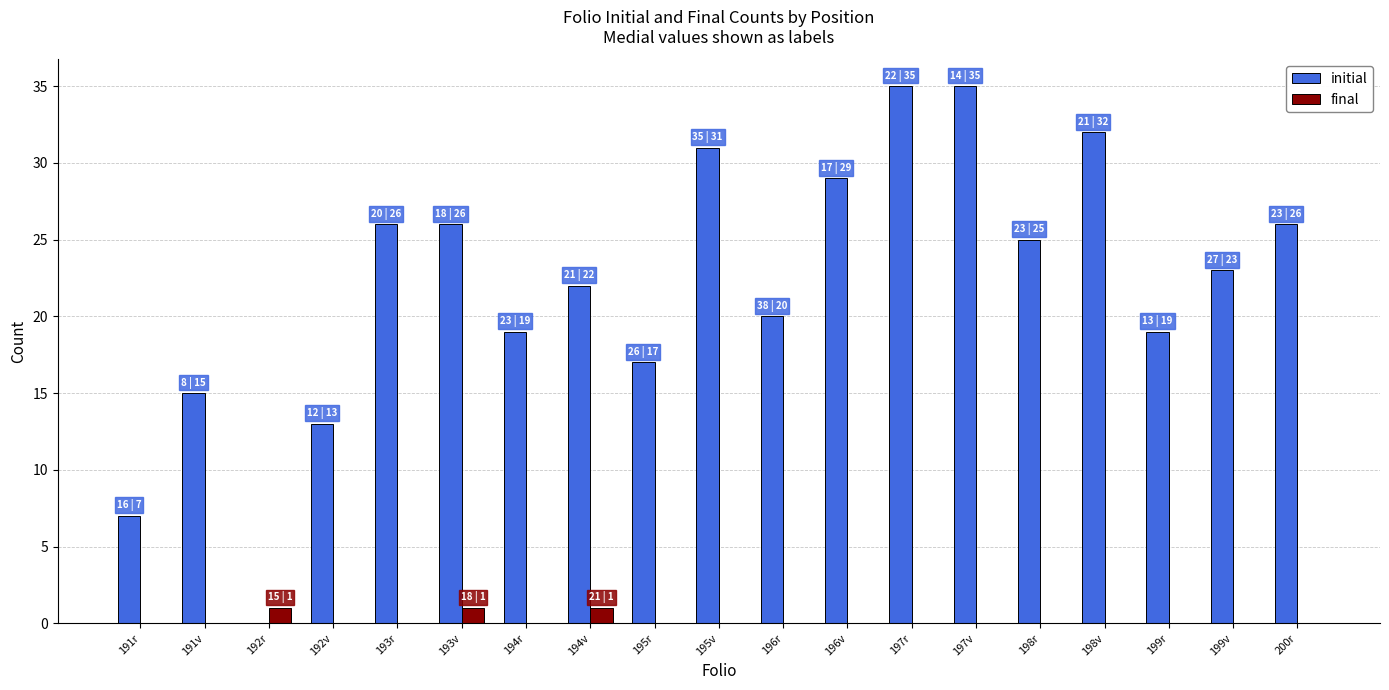

What is the total value across all series at 197v?

35